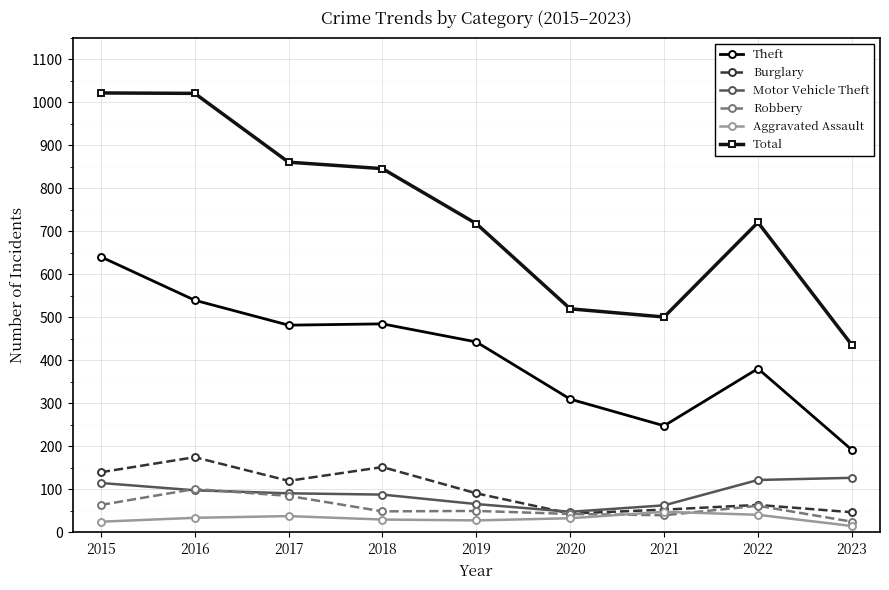

Which series has the largest range (max minus min)?

Total